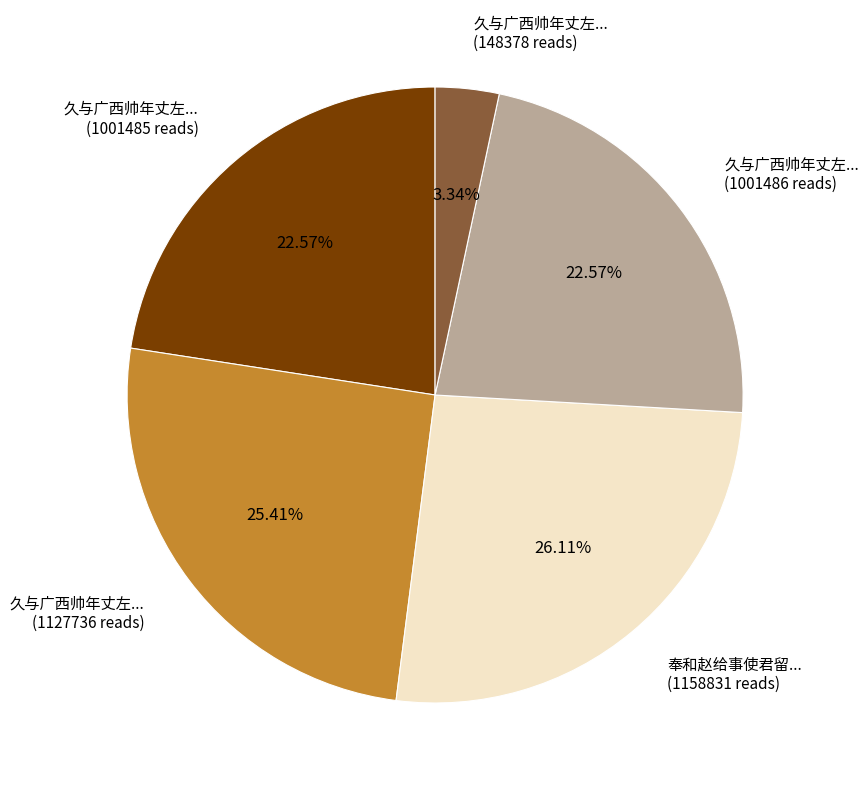

Which has a higher value, 久与广西帅年丈左... (1001485 reads) or 久与广西帅年丈左... (1127736 reads)?

久与广西帅年丈左... (1127736 reads)